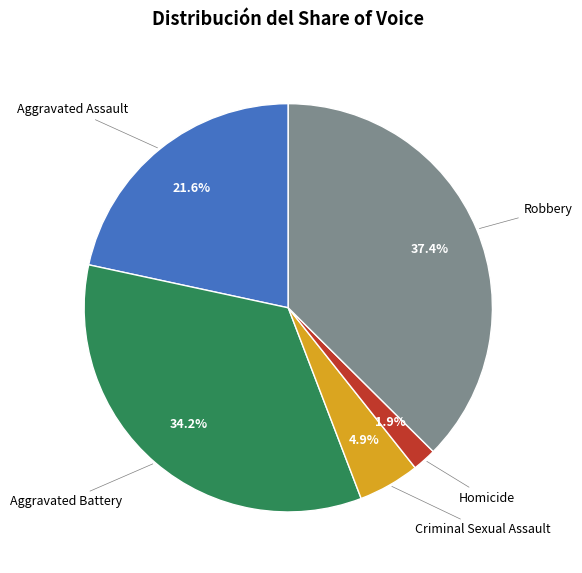

Does any single category account for the majority?

No